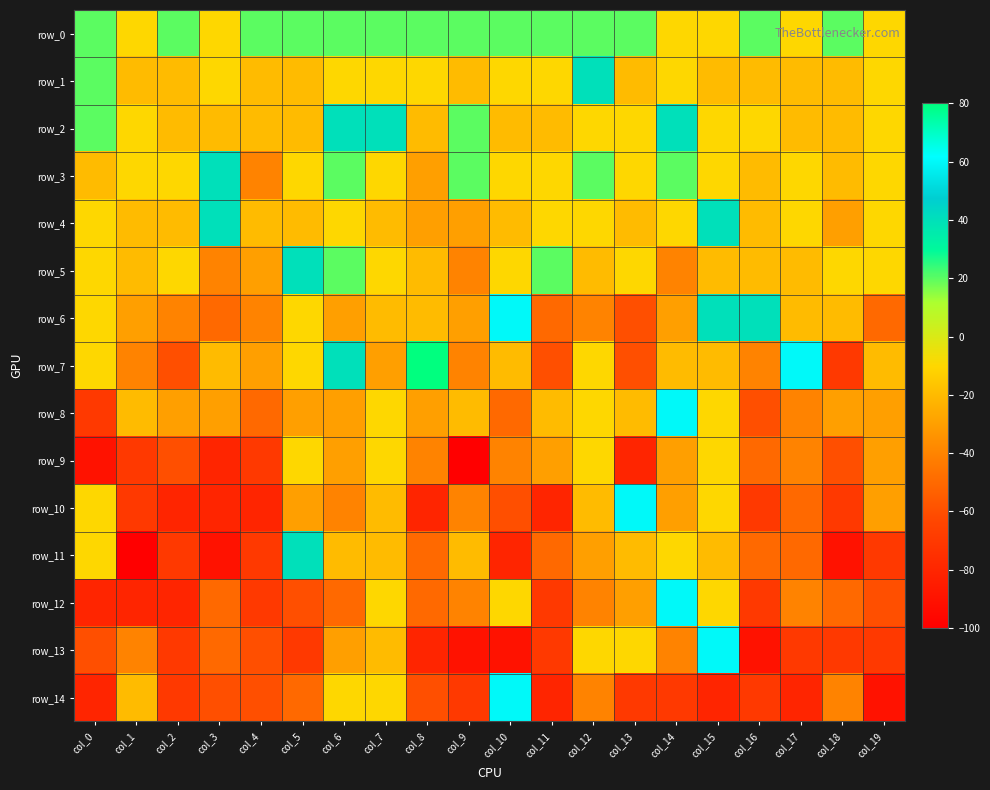

What is the difference between the highest and lowest values at col_15?

140